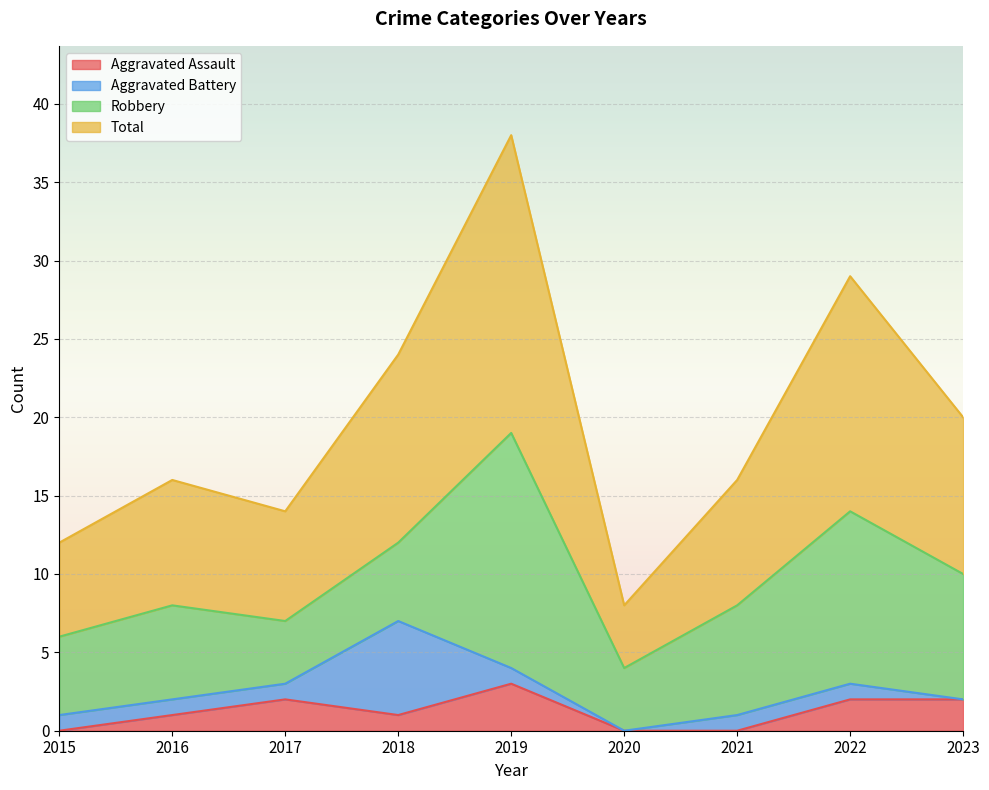

How many interior local valleys does the Total series have?

2